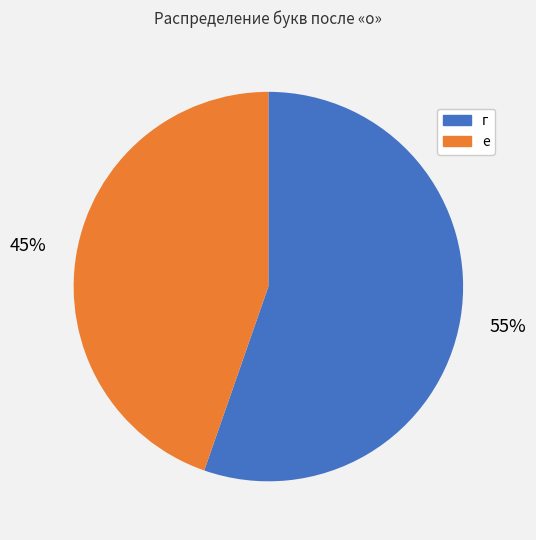

Is there any slice that represents more than half of the pie?

Yes